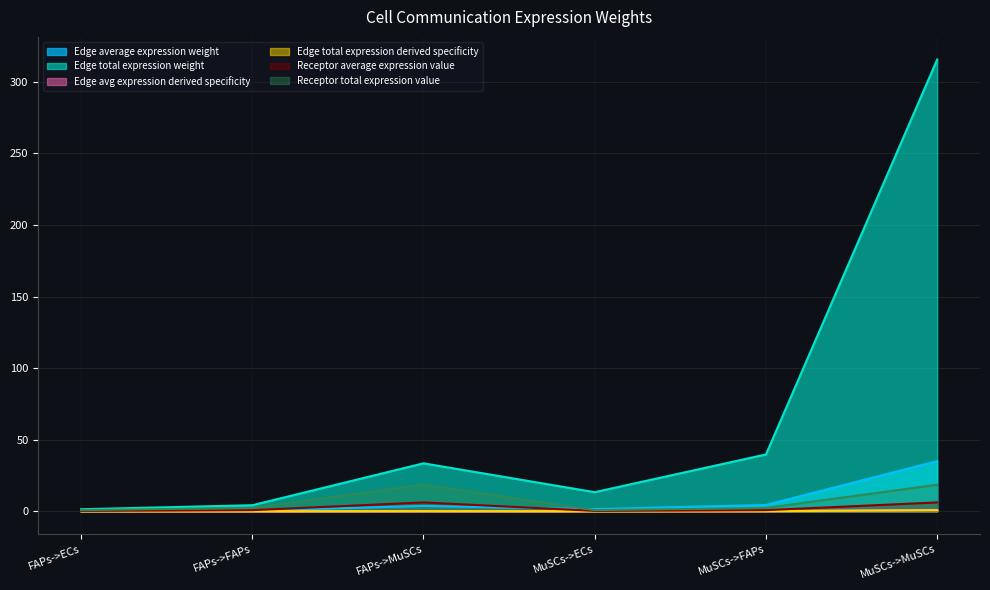

How many data points in Edge total expression weight are above 33?

3